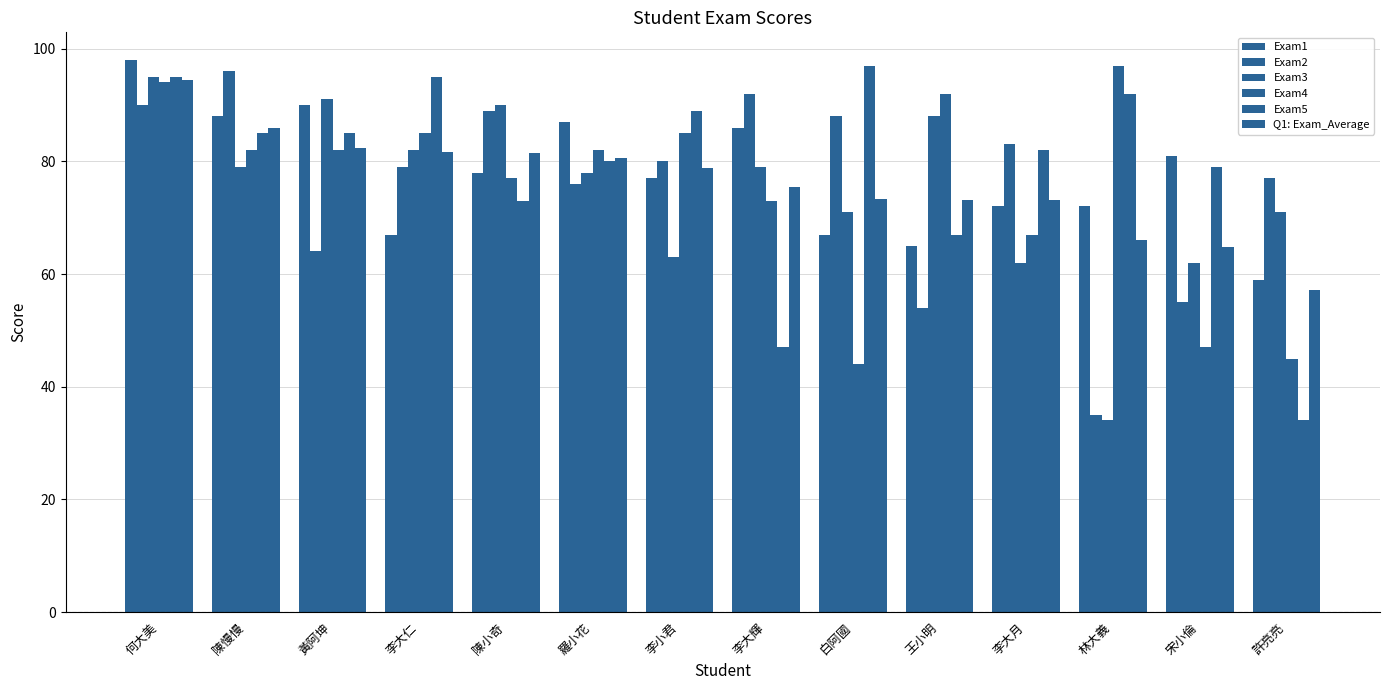

What value does the Exam2 series have at 羅小花?

76.0